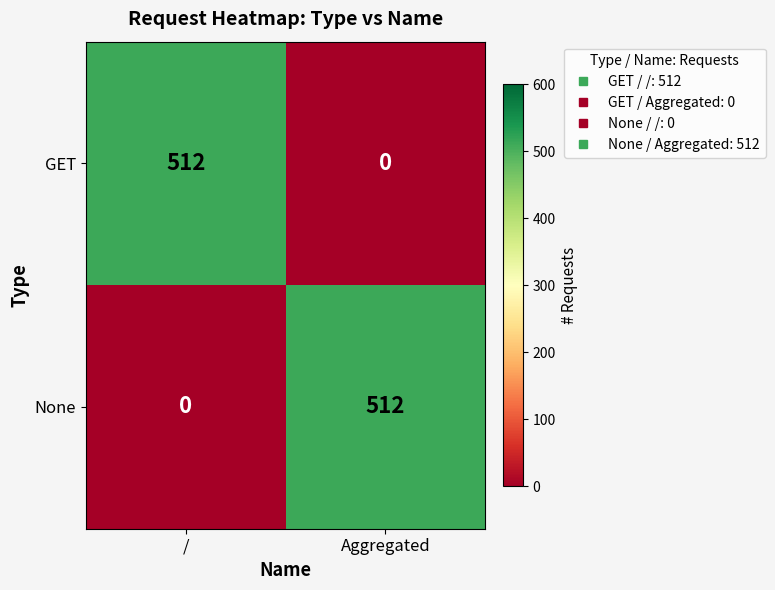

What value does the None series have at Aggregated, to the nearest 100?

500